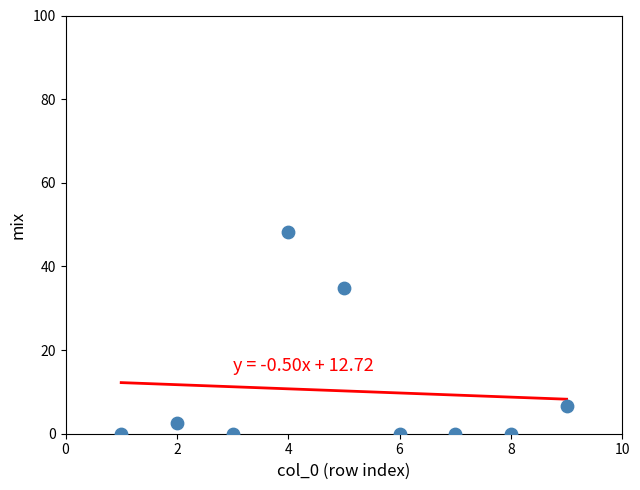

What is the average X value?

5.0